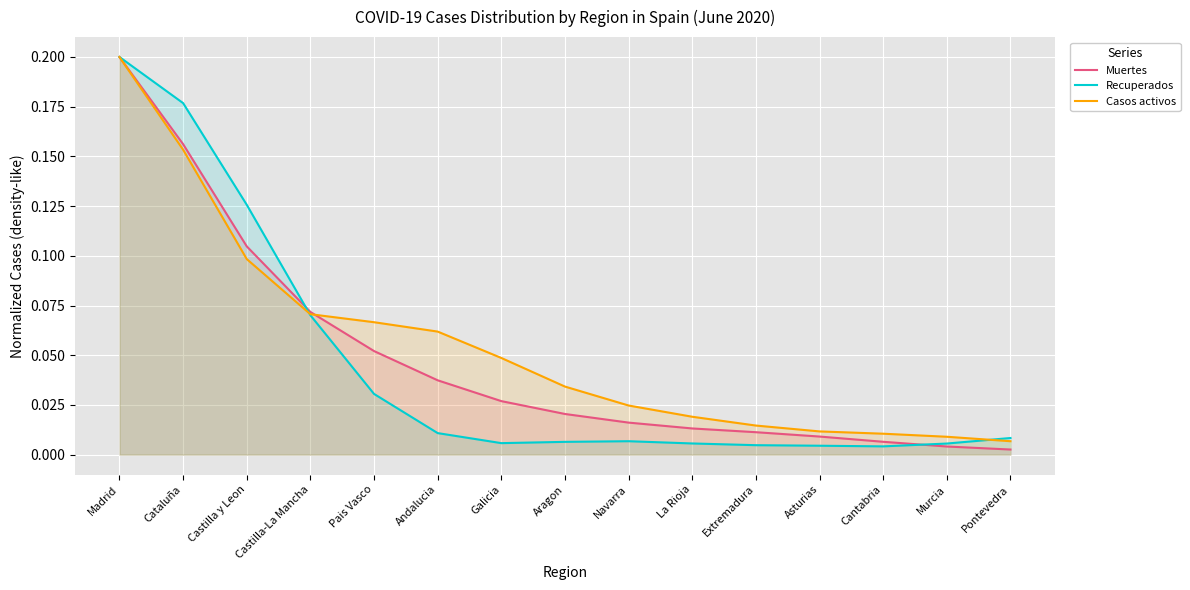

What are all the series names shown in the legend?

Muertes, Recuperados, Casos activos